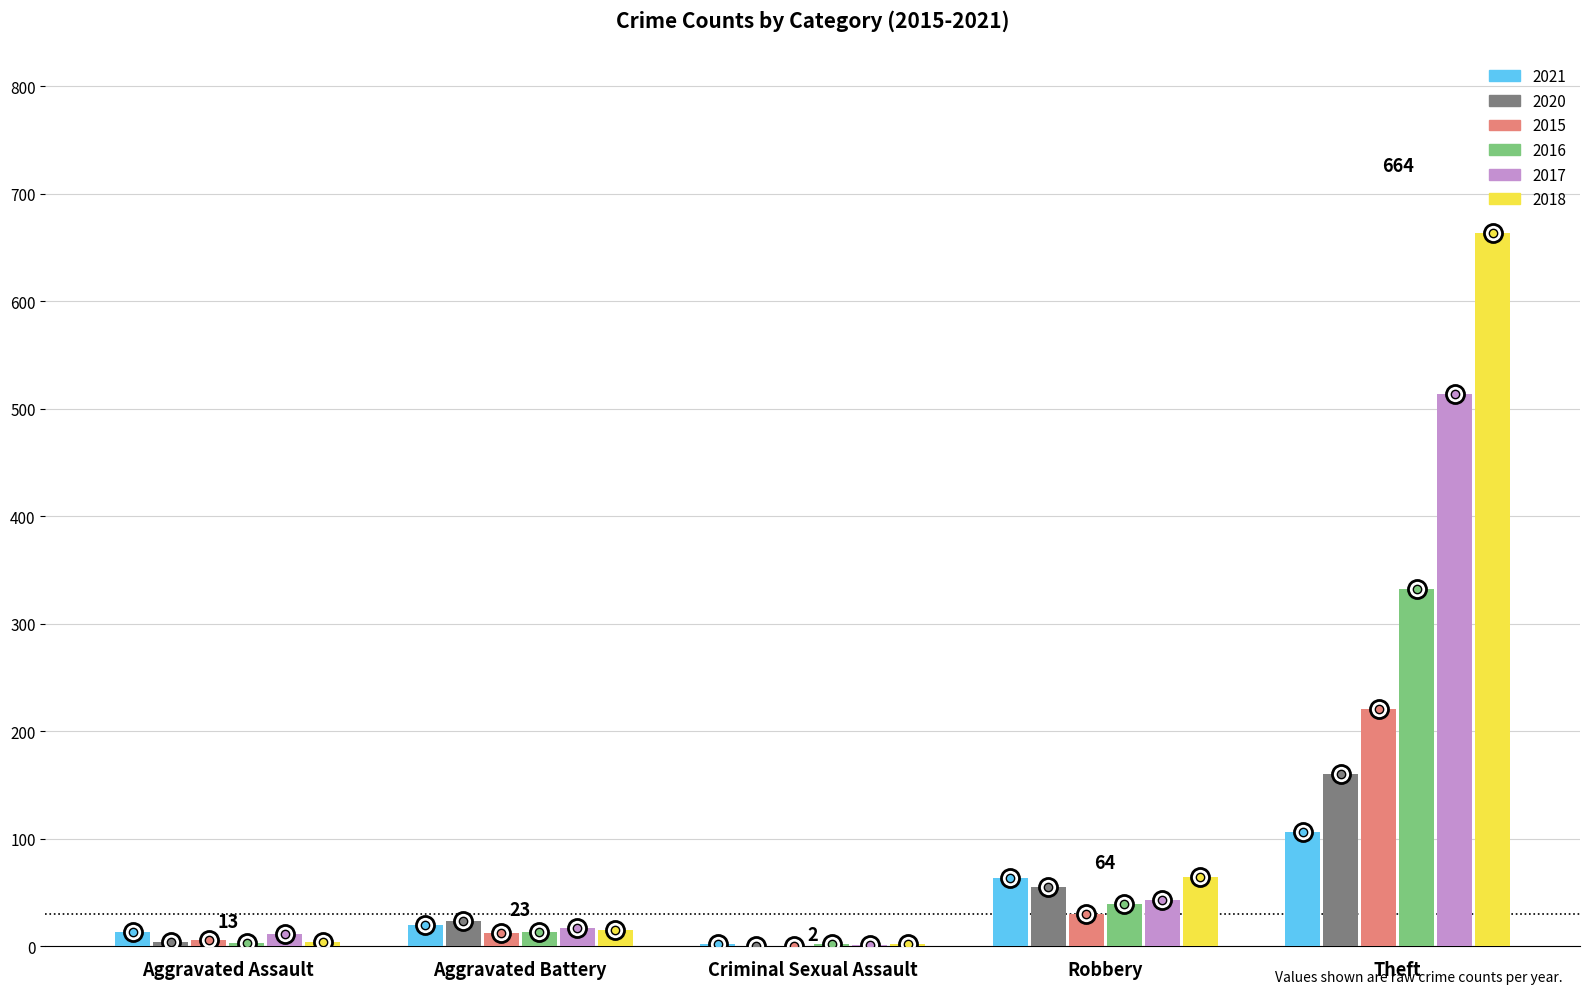

What is the maximum value shown in the chart?

664